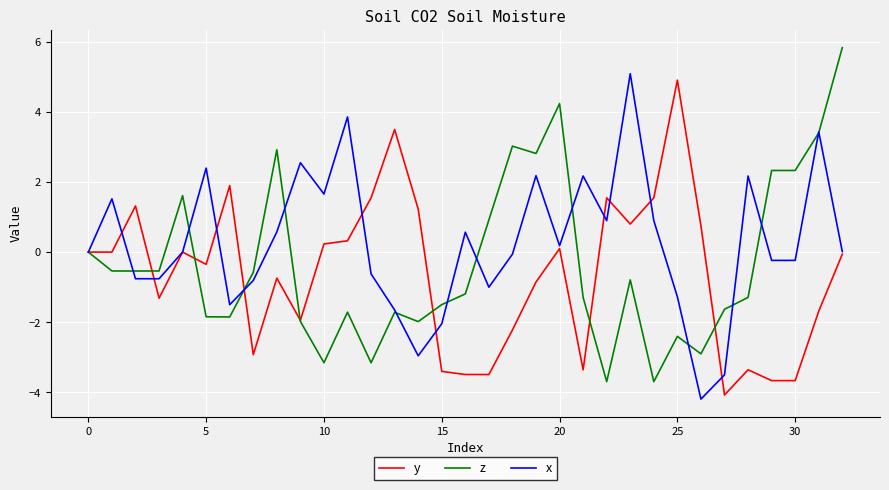

How many series are shown in this chart?

3